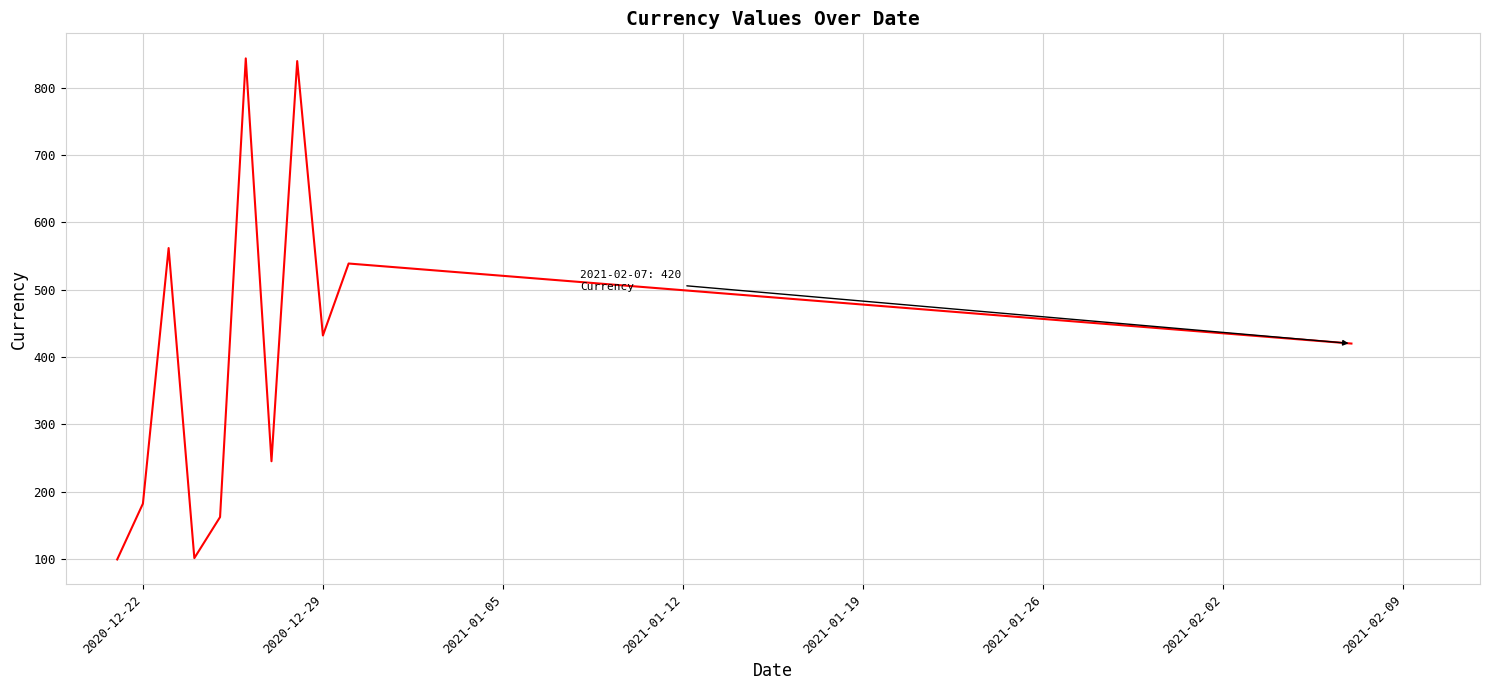

What is the maximum value shown in the chart?

844